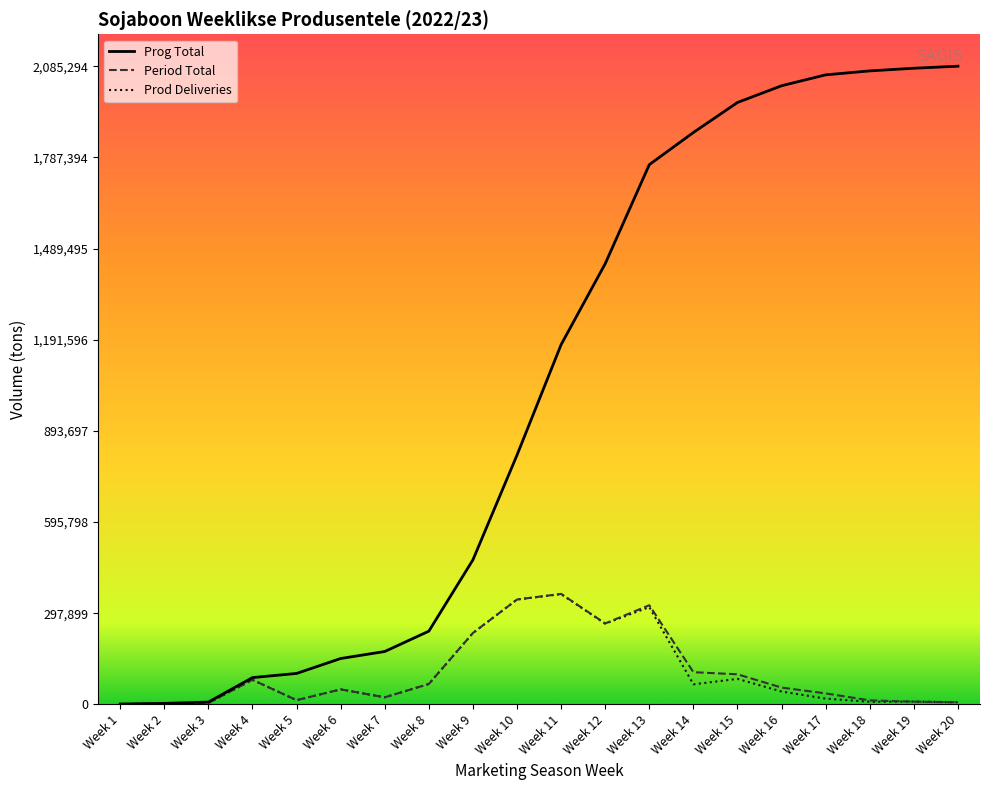

What is the sum of all Period Total values?

2085294